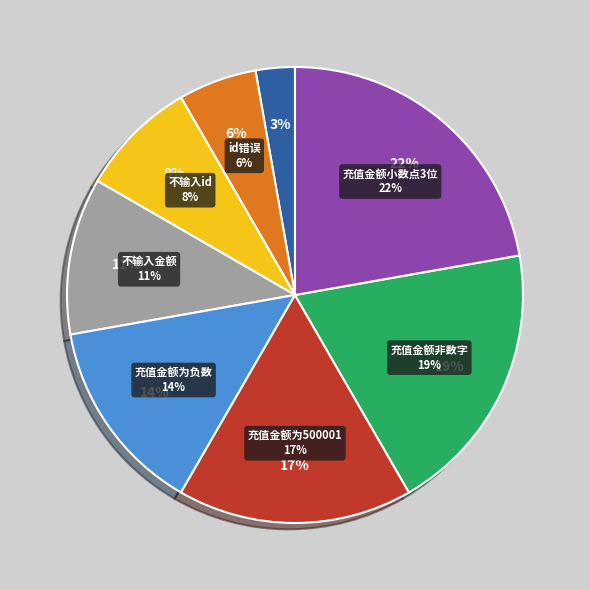

Does any single category account for the majority?

No